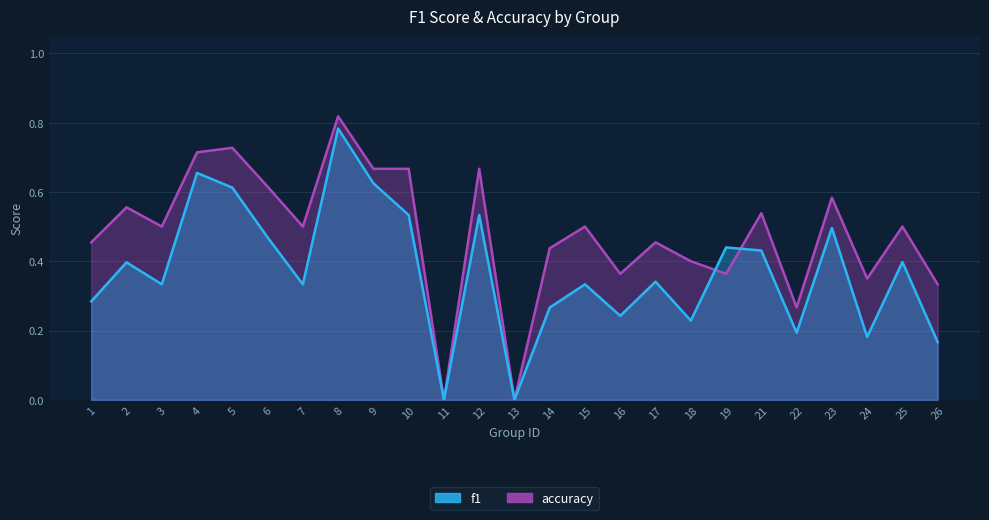

What are all the series names shown in the legend?

accuracy, f1